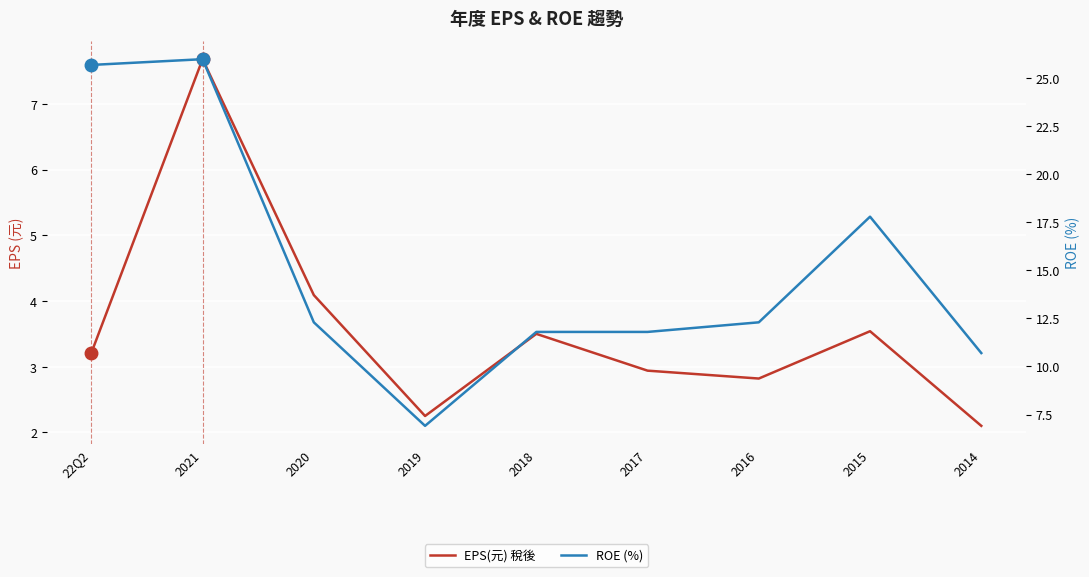

Rank the series by their maximum value, from highest to lowest.

ROE (%), EPS(元) 稅後